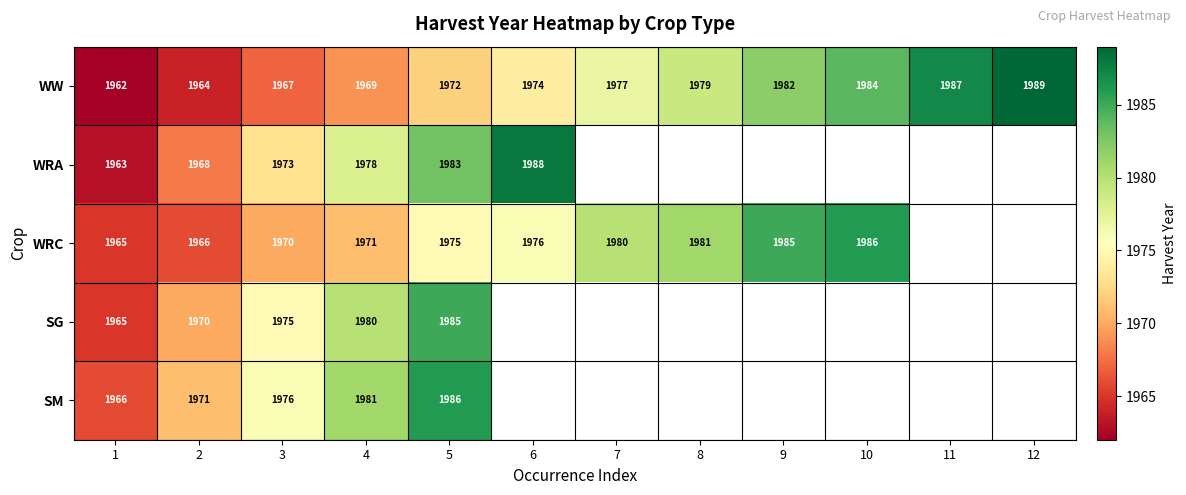

At 5, list the series in order from smallest to largest.

WW, WRC, WRA, SG, SM